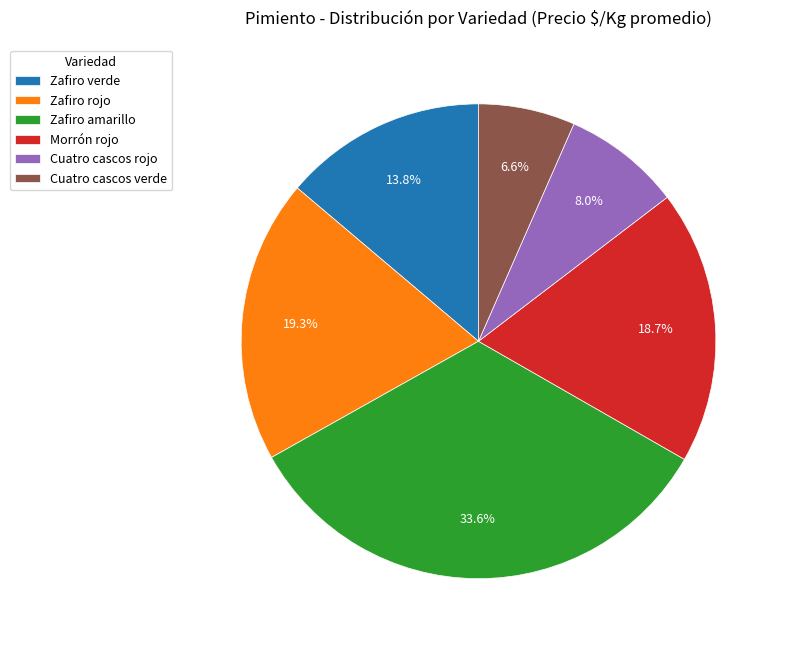

Does Zafiro verde represent more than half of the total?

No